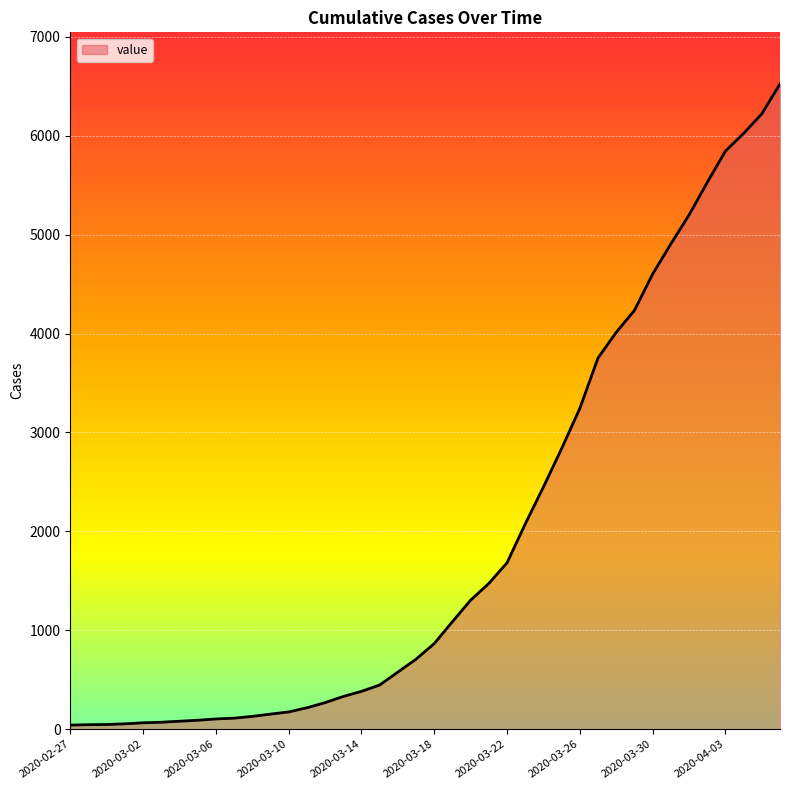

What is the maximum value shown in the chart?

6523